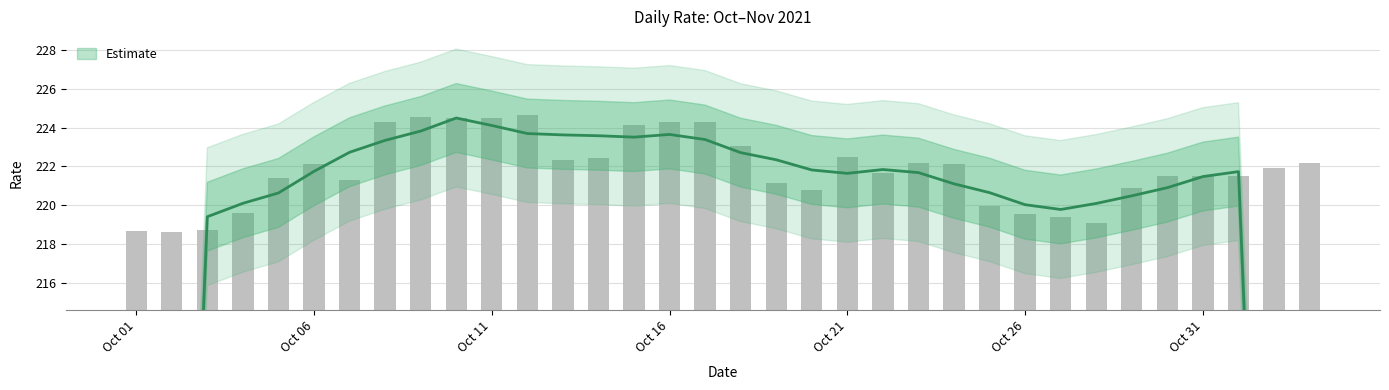

What is the value of the 33rd bar from the left?

221.9